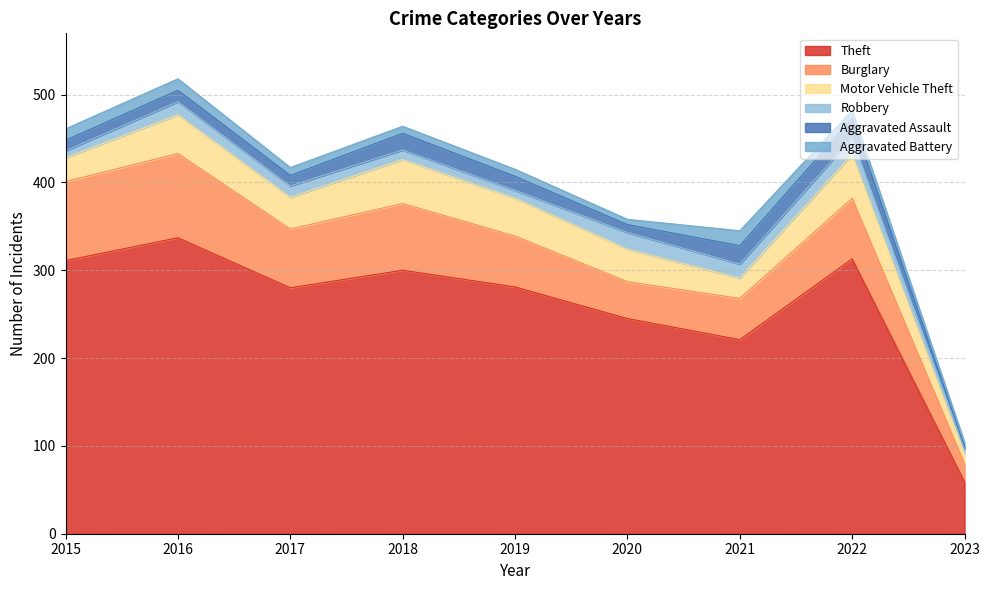

Reading right to left, what are all the values shown in this chart?

Theft: 59	313	221	245	281	300	280	337	311
Burglary: 21	69	47	42	58	76	67	96	90
Motor Vehicle Theft: 11	50	23	37	43	50	36	44	27
Robbery: 6	19	16	19	9	11	13	15	8
Aggravated Assault: 2	22	21	9	16	19	12	13	12
Aggravated Battery: 5	9	17	6	8	8	9	13	13